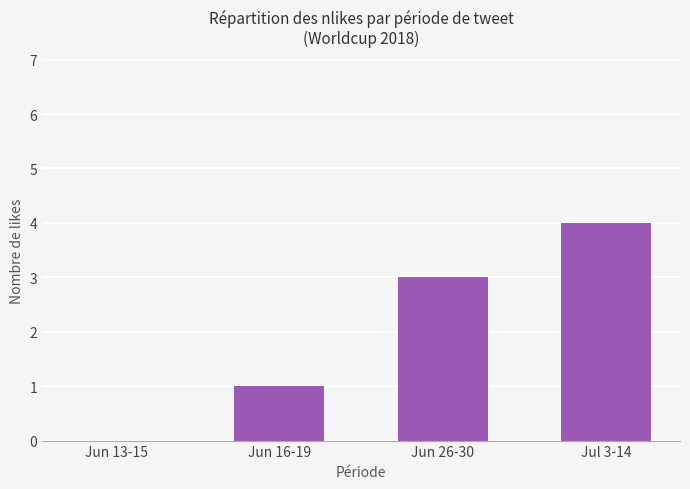

Which category has the highest value across all series?

Jul 3-14